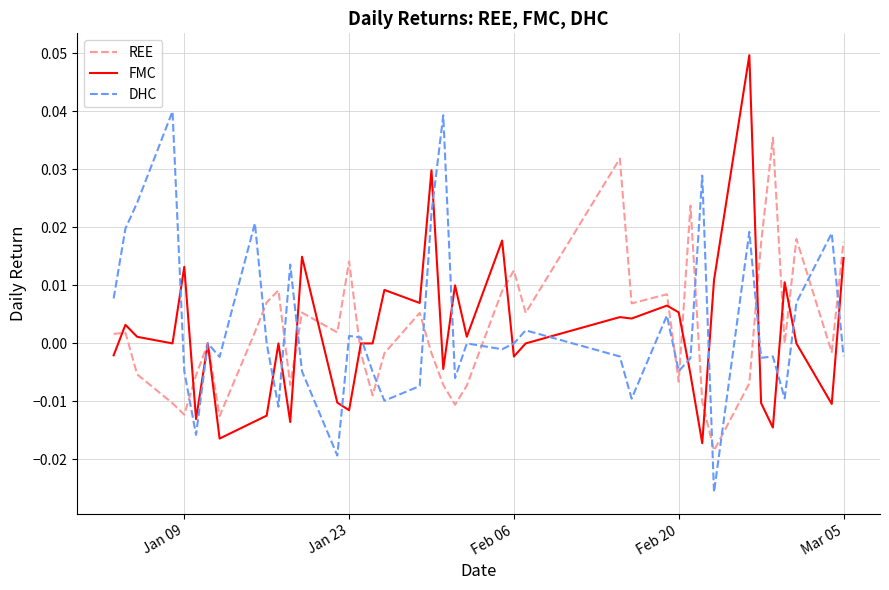

Rank the series by their maximum value, from highest to lowest.

FMC, DHC, REE